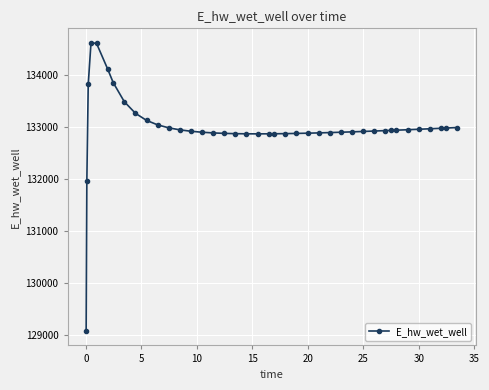

What is the maximum value shown in the chart?

134628.0